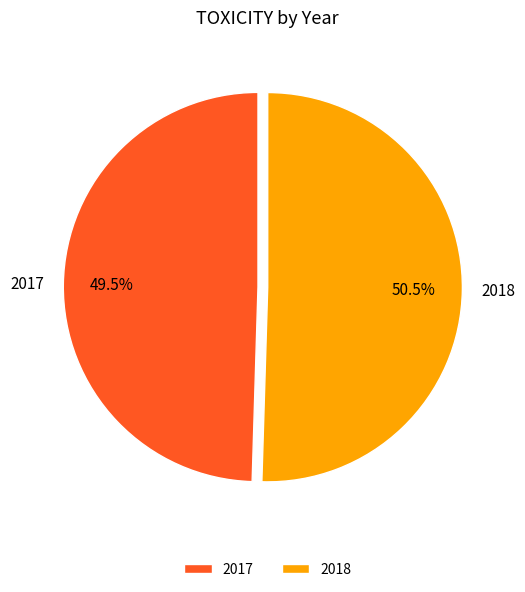

Which has a higher value, 2017 or 2018?

2018